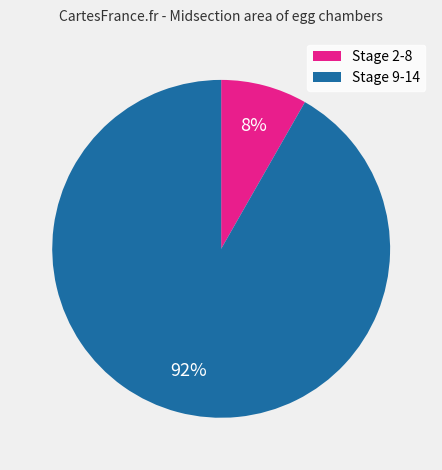

How many slices are in this pie chart?

2